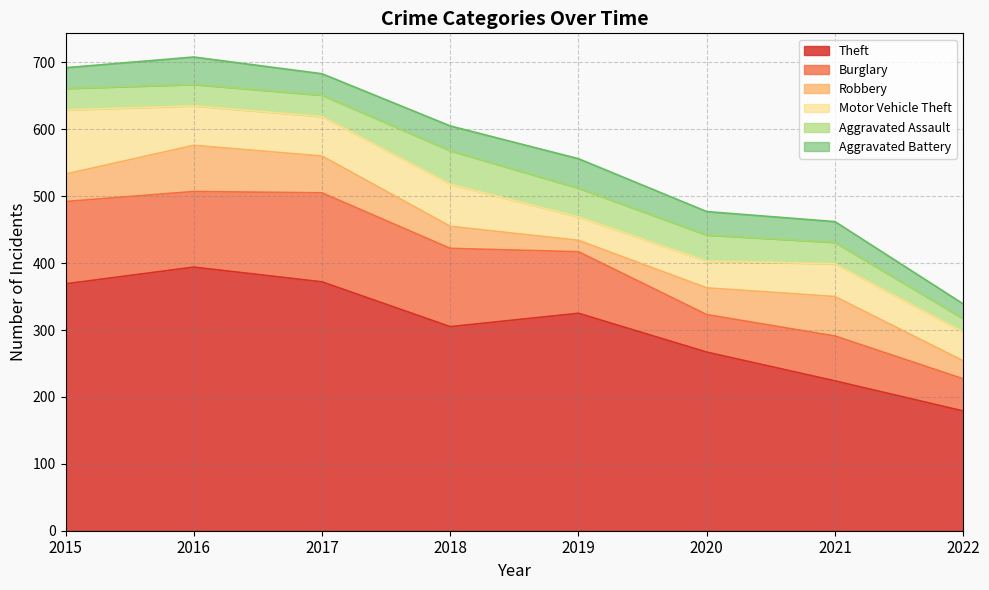

Rank the series at 2020 from highest to lowest value.

Theft, Burglary, Robbery, Motor Vehicle Theft, Aggravated Assault, Aggravated Battery